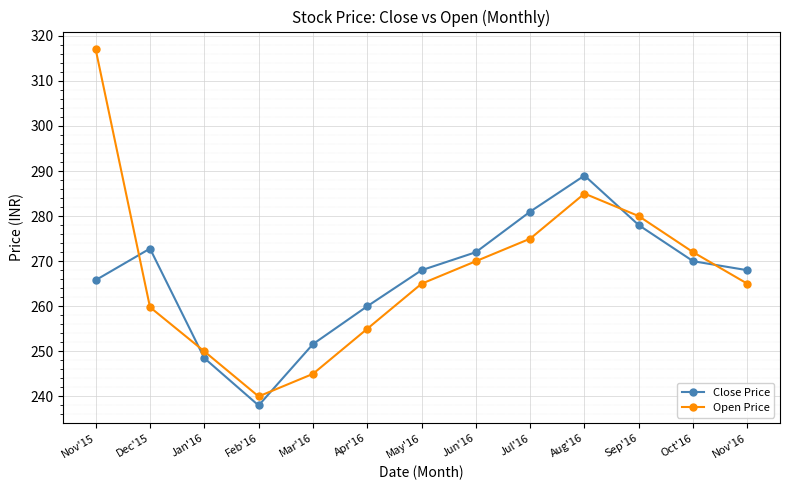

Does the chart display data point markers on the line(s)?

Yes